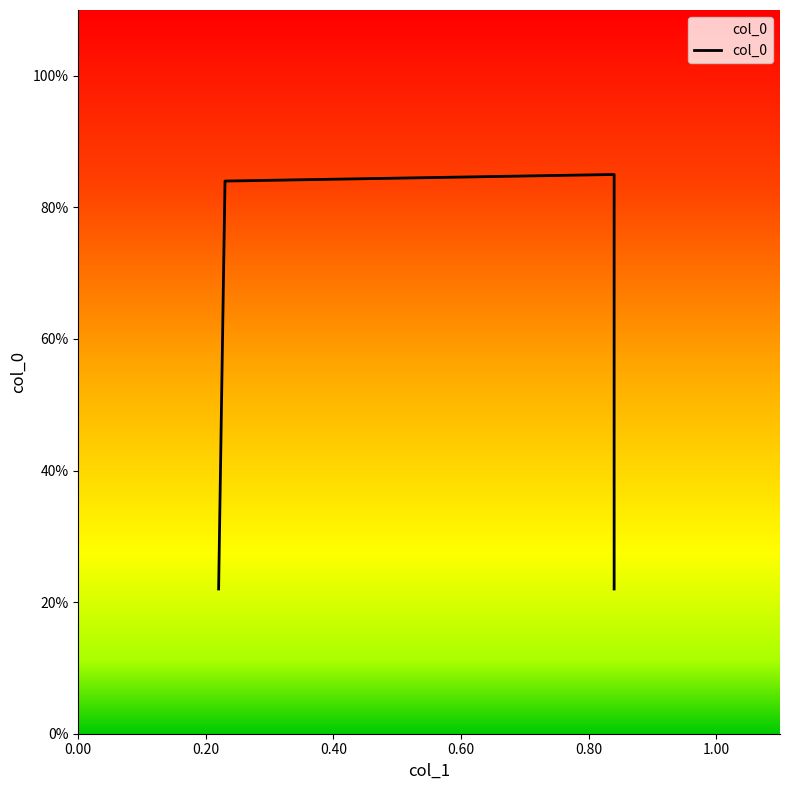

How many lines are shown in the chart?

1